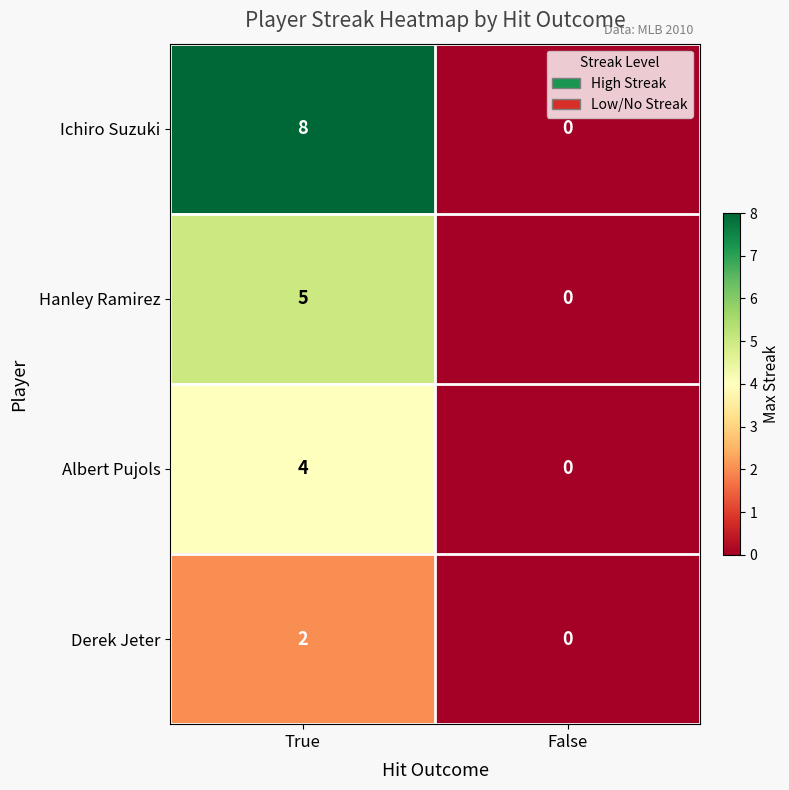

The value of Ichiro Suzuki at True is 5. True or false?

False